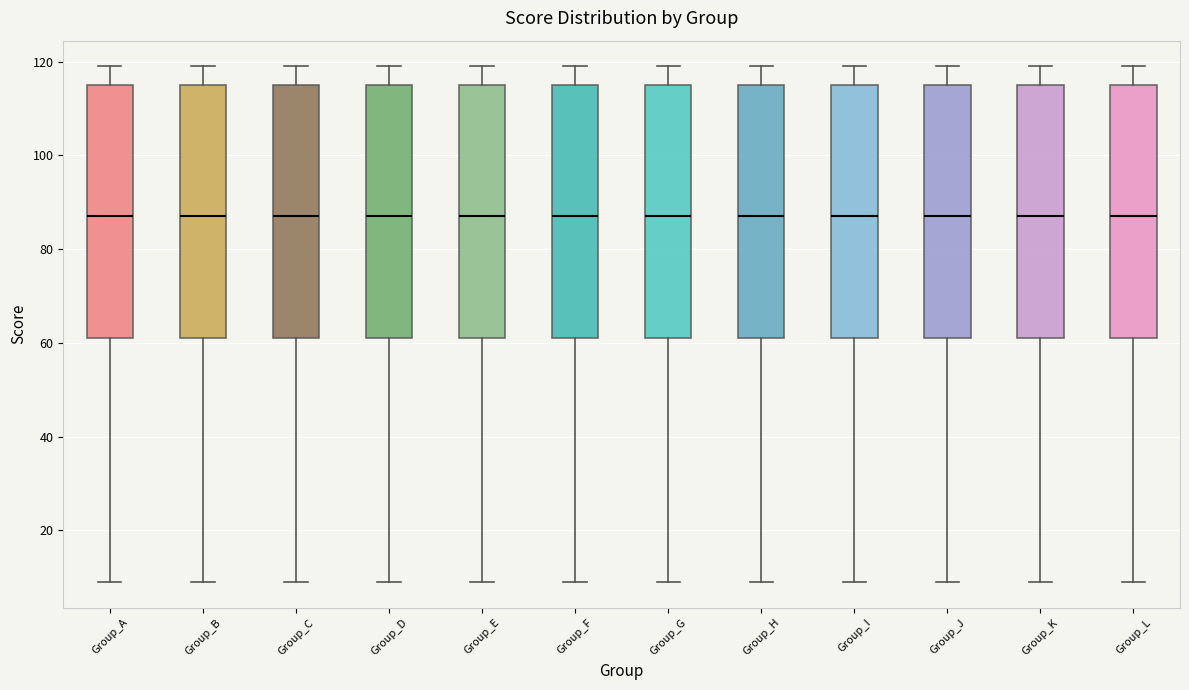

Reading left to right, transcribe this box plot: for each box, give where its median line is, the range the box spans, and where its two whiskers end, as read against the y-axis. The values are not printed on the chart, so give them approximately, as read against the axis.

Group_A: median 88, box 62 to 116, whiskers 10 to 120
Group_B: median 88, box 62 to 116, whiskers 10 to 120
Group_C: median 88, box 62 to 116, whiskers 10 to 120
Group_D: median 88, box 62 to 116, whiskers 10 to 120
Group_E: median 88, box 62 to 116, whiskers 10 to 120
Group_F: median 88, box 62 to 116, whiskers 10 to 120
Group_G: median 88, box 62 to 116, whiskers 10 to 120
Group_H: median 88, box 62 to 116, whiskers 10 to 120
Group_I: median 88, box 62 to 116, whiskers 10 to 120
Group_J: median 88, box 62 to 116, whiskers 10 to 120
Group_K: median 88, box 62 to 116, whiskers 10 to 120
Group_L: median 88, box 62 to 116, whiskers 10 to 120